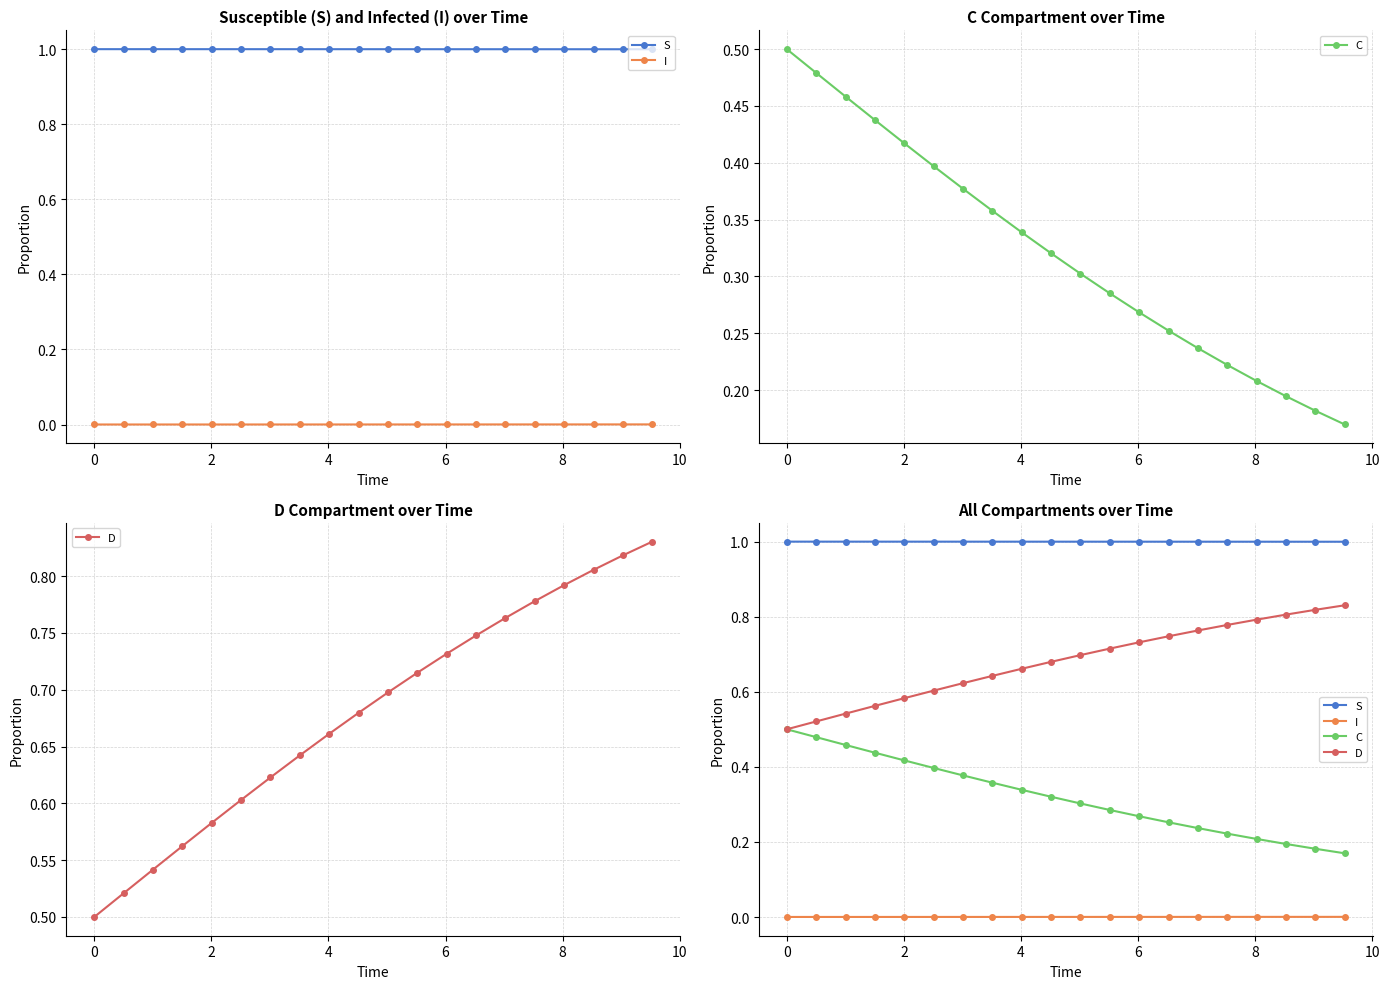

What is the maximum value shown in the chart?

1.0